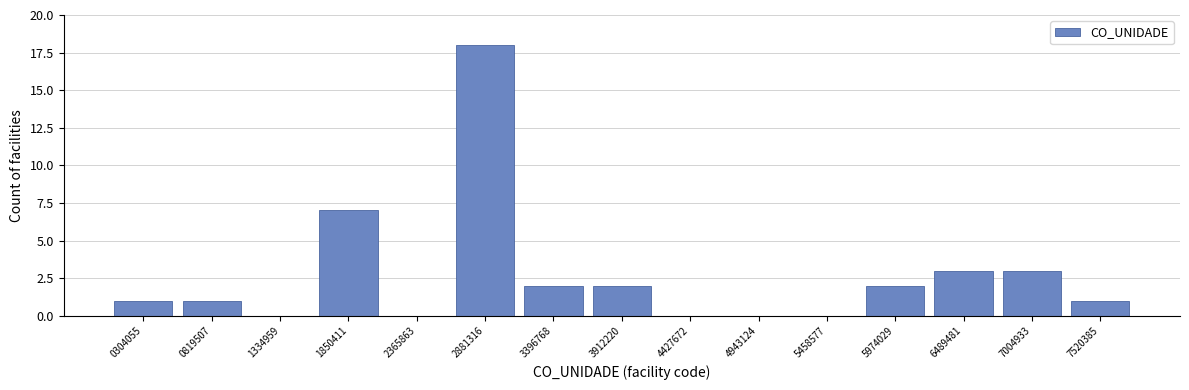

Reading right to left, extract all data points from this chart.

7520385=1	7004933=3	6489481=3	5974029=2	5458577=0	4943124=0	4427672=0	3912220=2	3396768=2	2881316=18	2365863=0	1850411=7	1334959=0	0819507=1	0304055=1